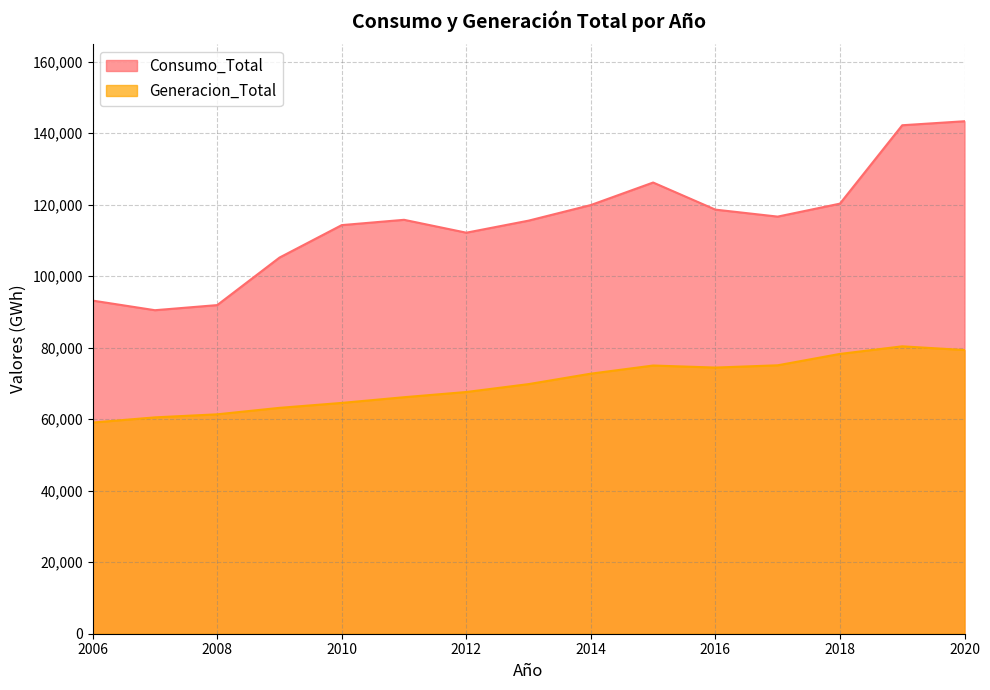

Where is Generacion_Total nearest to the value 69728?

2013